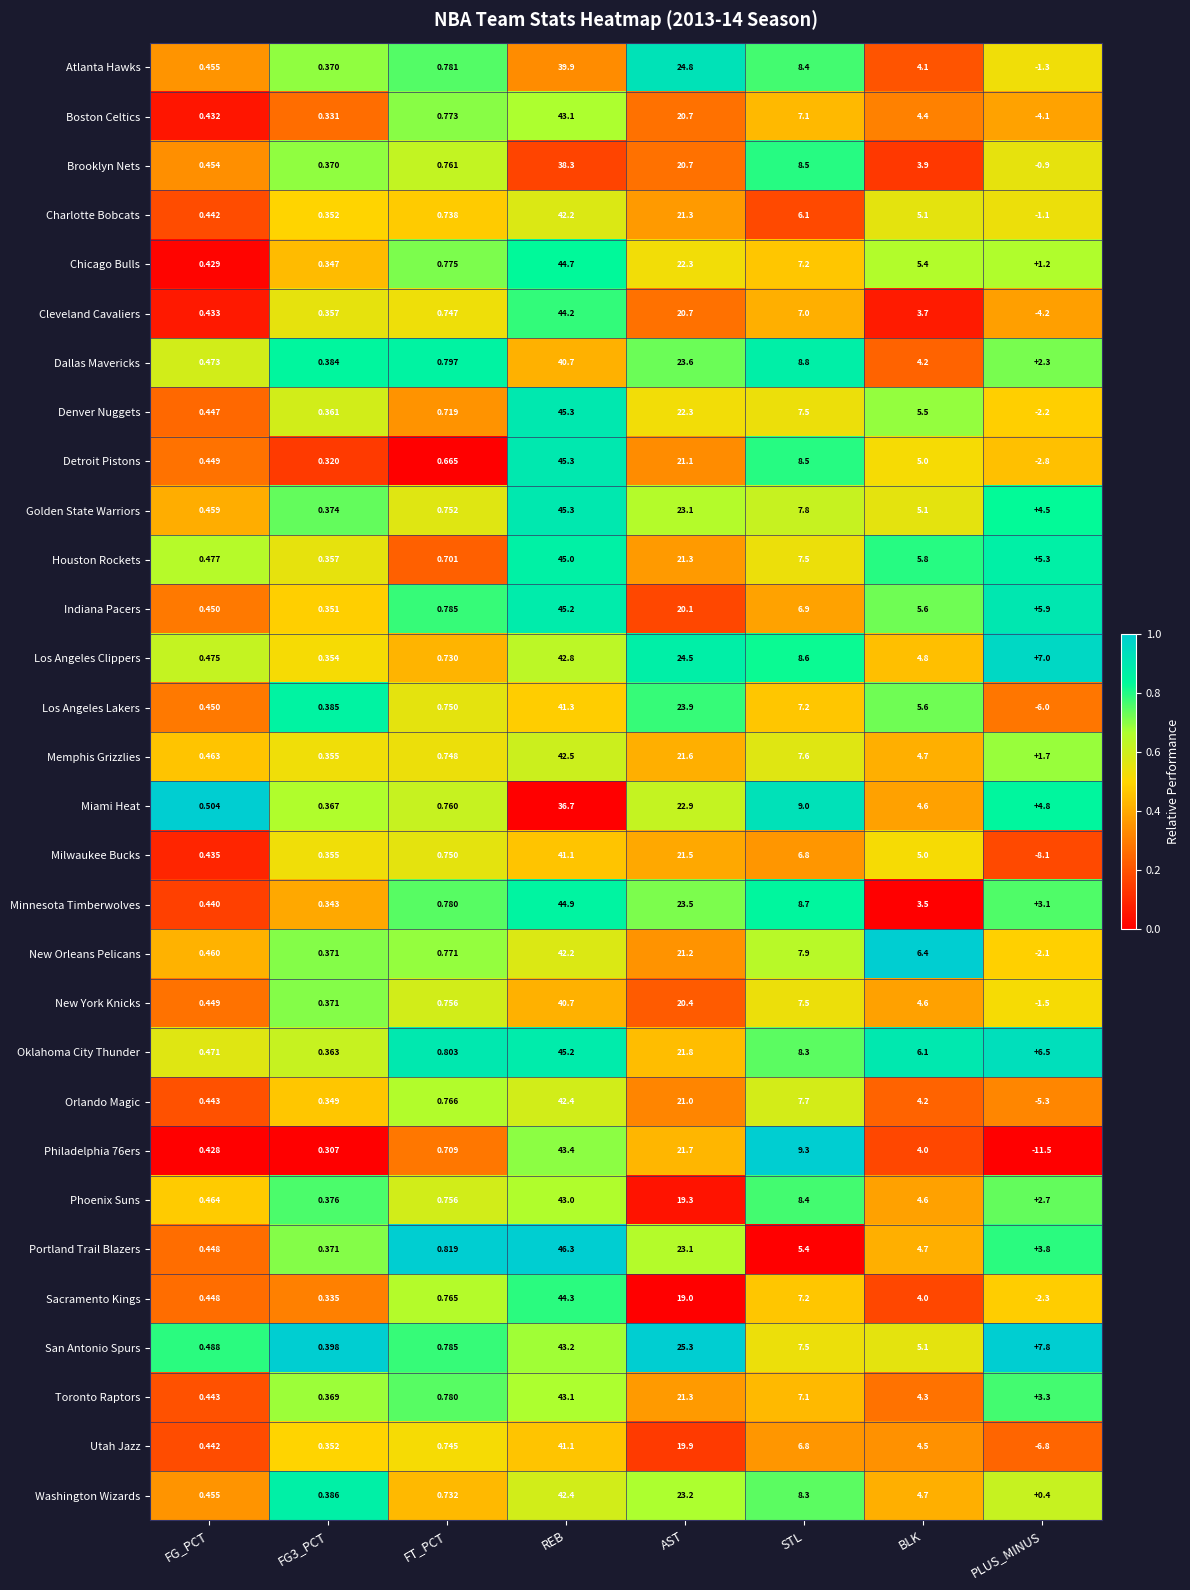

Which category has the lowest value in the Milwaukee Bucks series?

PLUS_MINUS